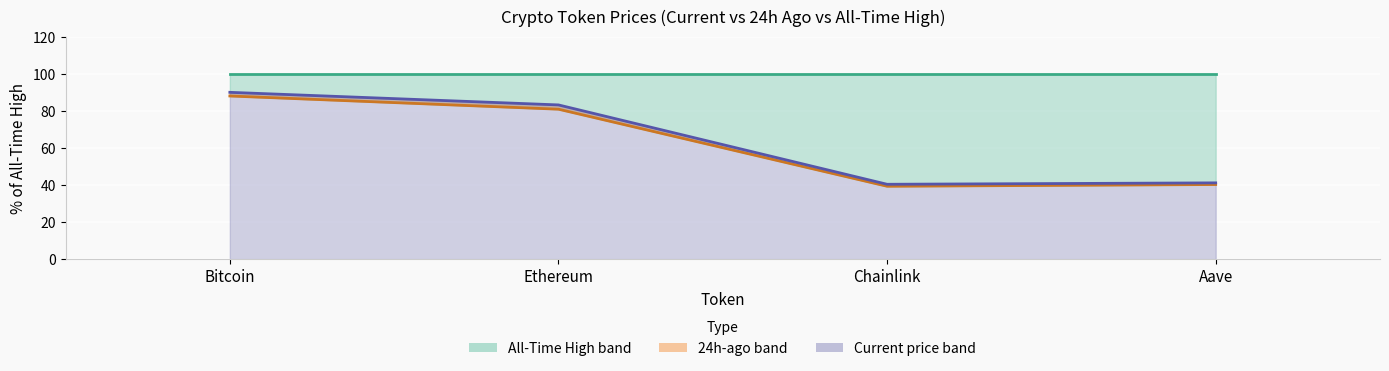

True or false: Price 24h ago (%ATH) has more than 1 interior local peaks.

False